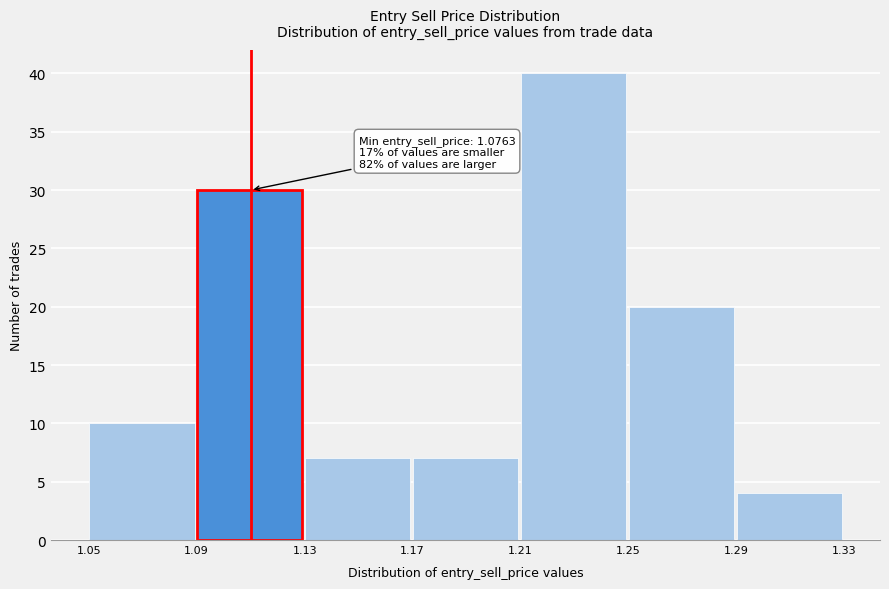

Which range on the x-axis has the tallest bar?

1.21 to 1.25